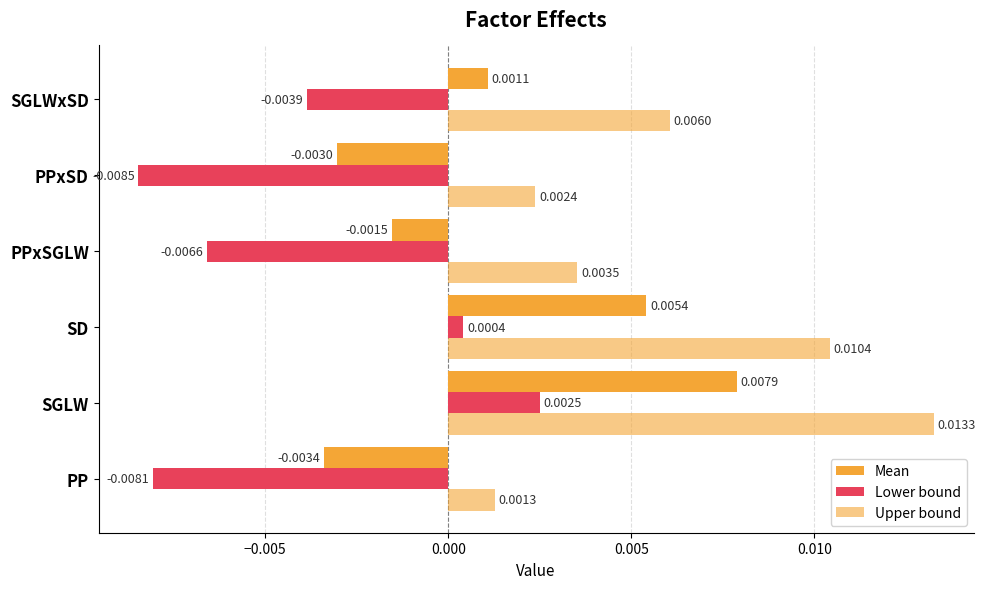

How many values in the Lower bound series are below 0?

4